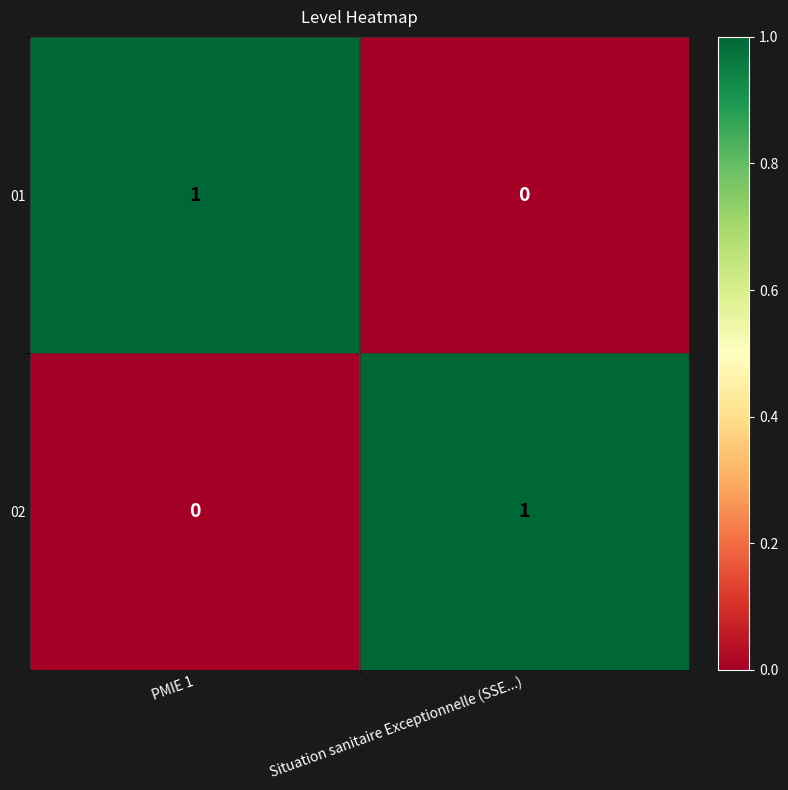

Rank the series at Situation sanitaire Exceptionnelle (SSE...) from lowest to highest value.

01, 02